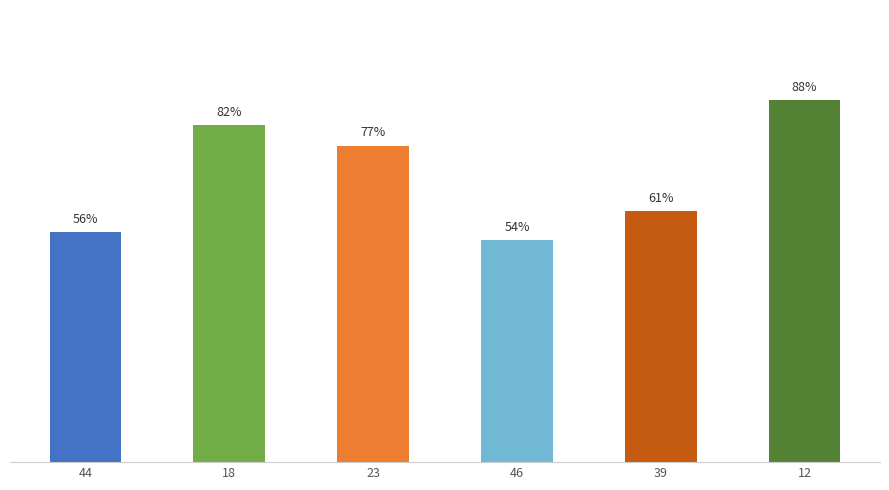

List the labels in order of value, smallest first.

46, 44, 39, 23, 18, 12